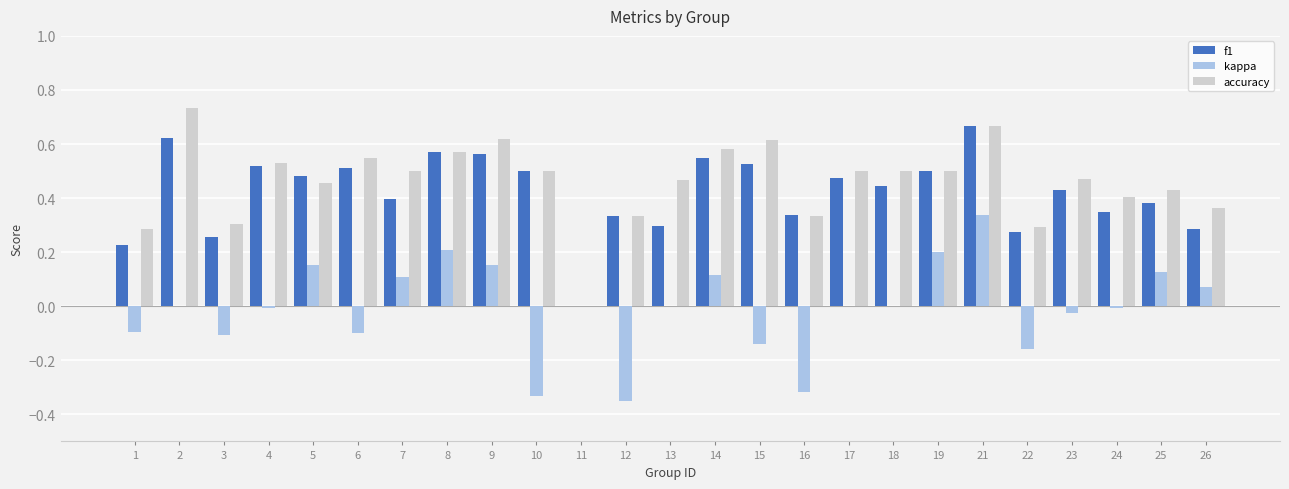

Which series changed the most between 3 and 7?

kappa